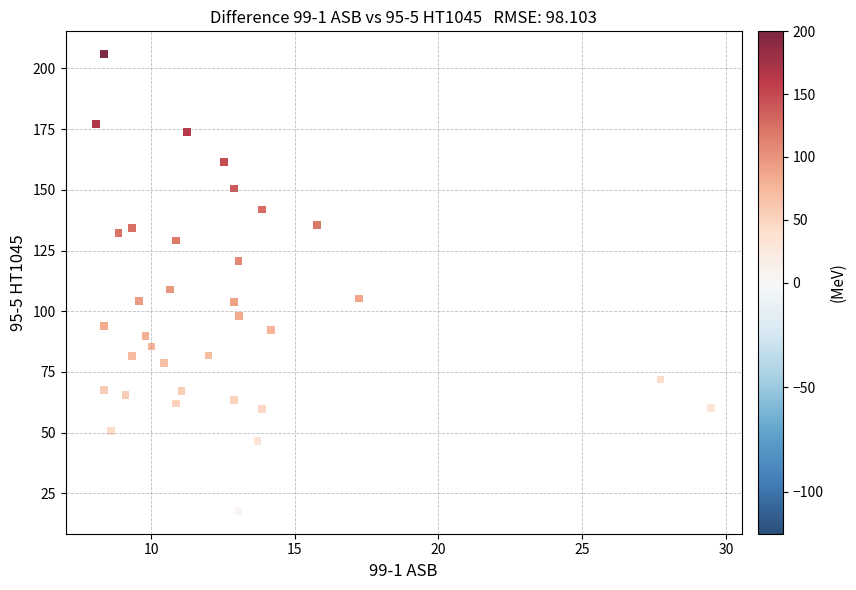

What Y value in the scatter plot is closest to 111?

108.9